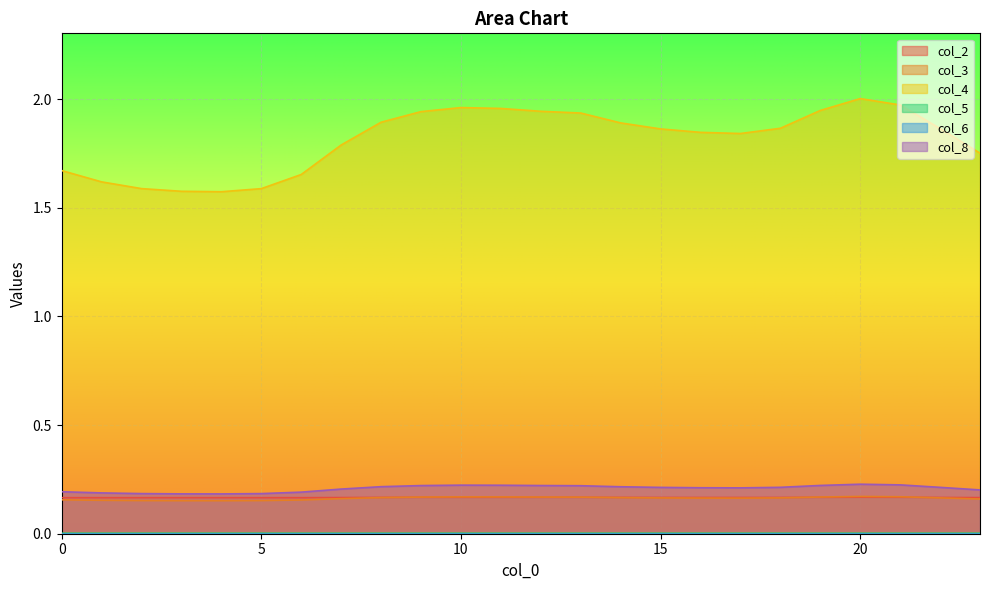

Which series has the largest range (max minus min)?

col_4